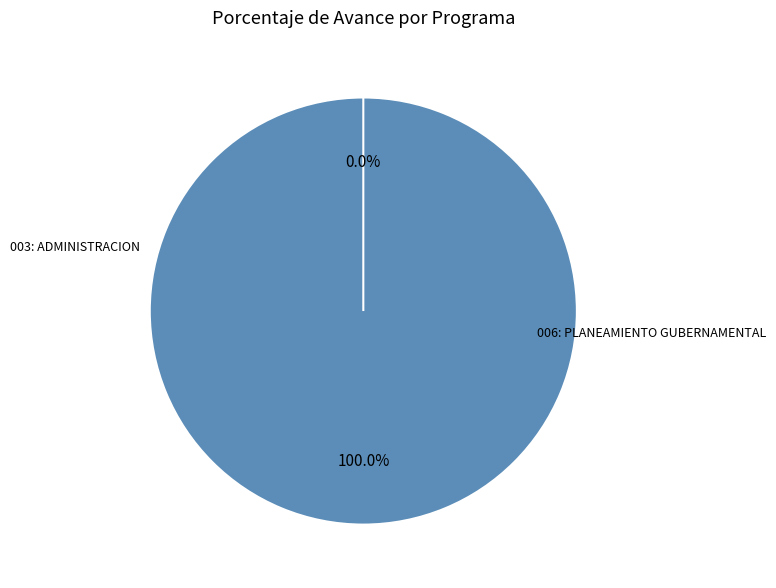

What percentage is the 003: ADMINISTRACION slice, to the nearest percent?

100%